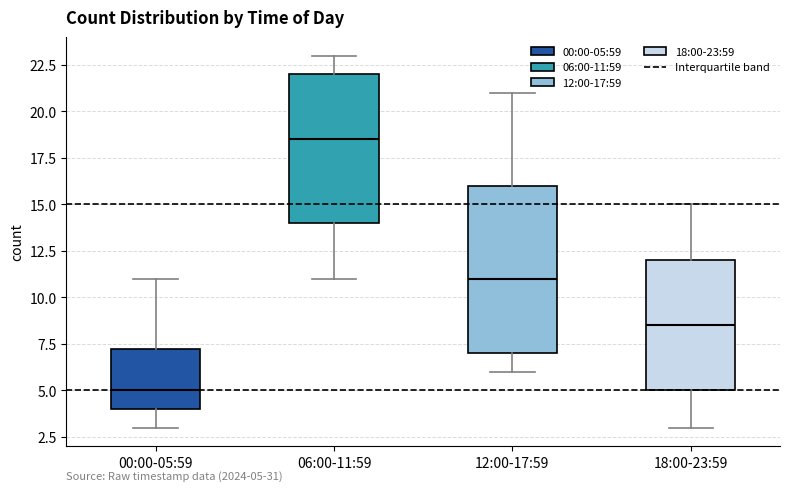

Which box's median line is the highest?

06:00-11:59